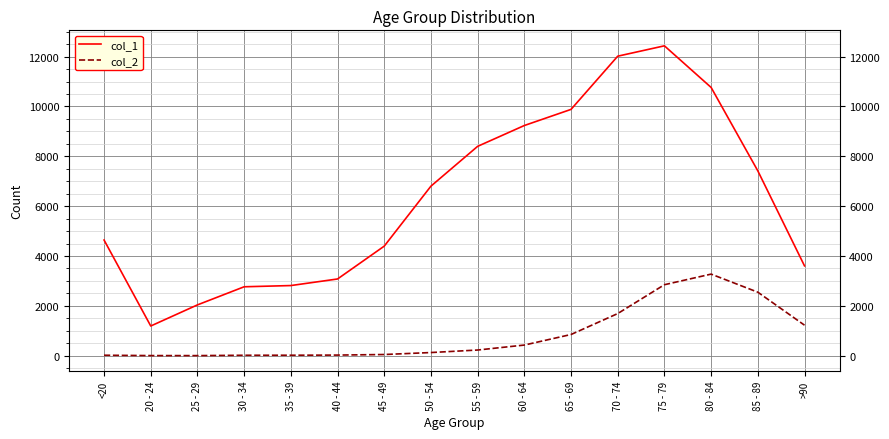

At how many categories does at least one series exceed 7510?

6